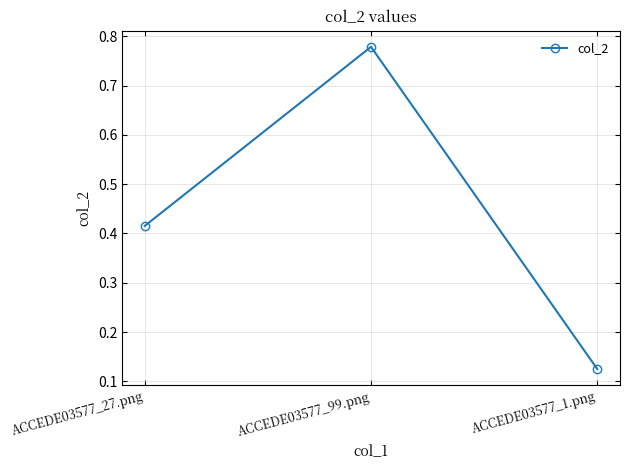

Count the values in the range 0 to 1.

3